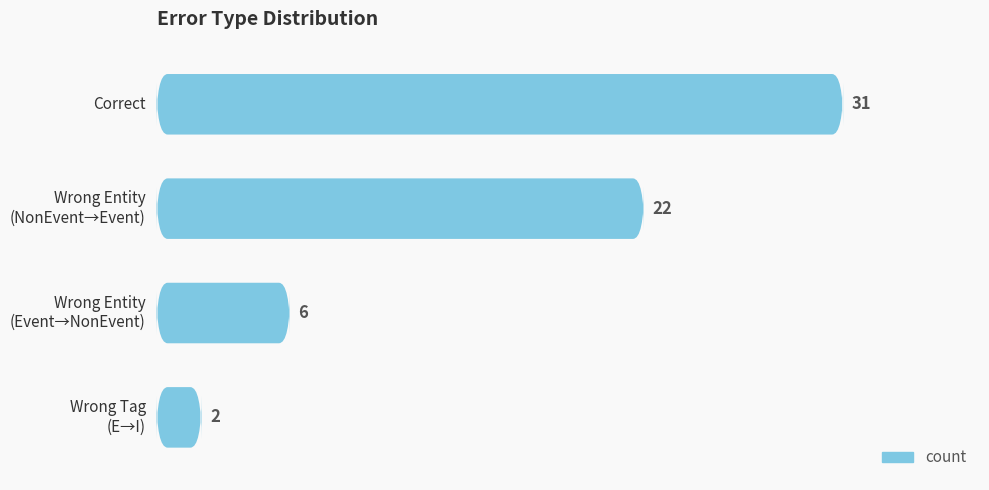

Reading left to right, what are all the values shown in this chart?

31	22	6	2